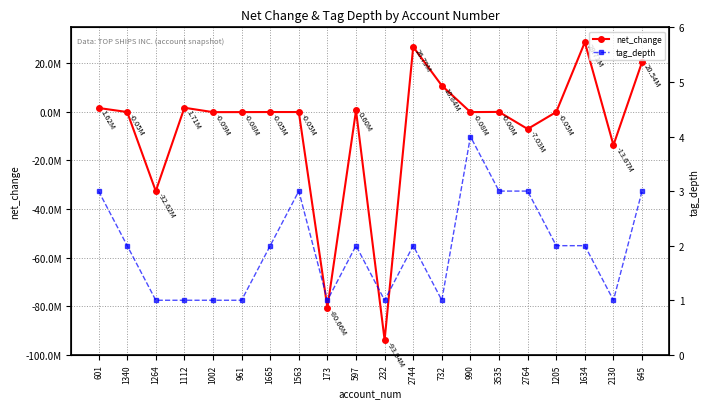

What is the maximum value for net_change?

28708000